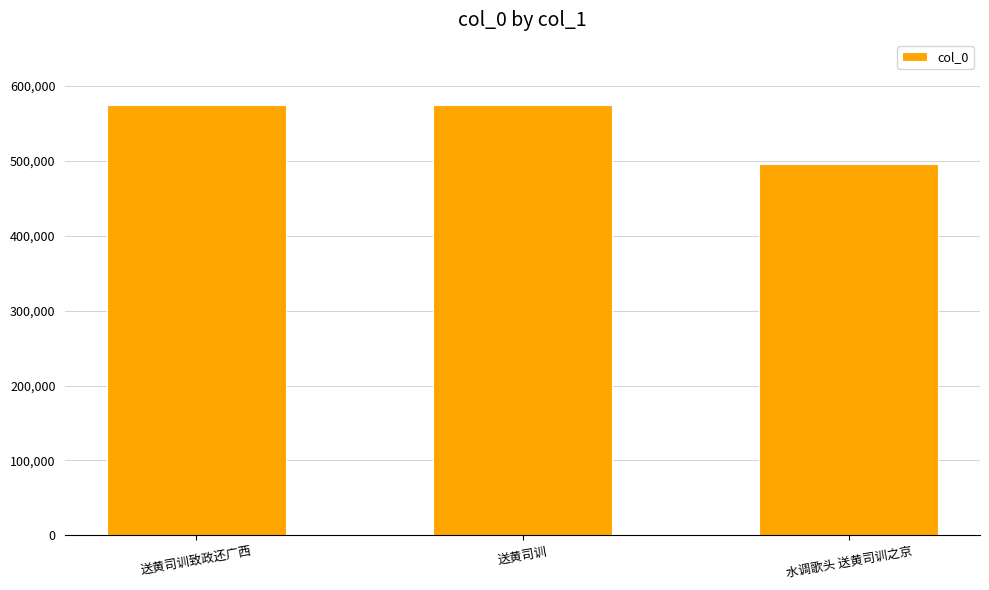

Is it true that the value at 送黄司训 is 575229?

True